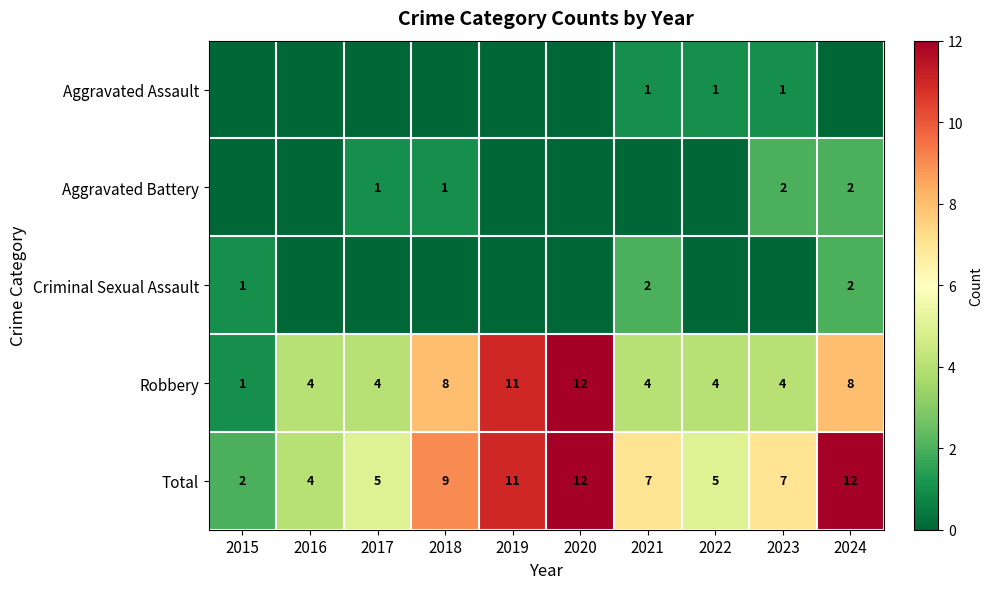

What is the spread (max minus min) of values at 2021?

7